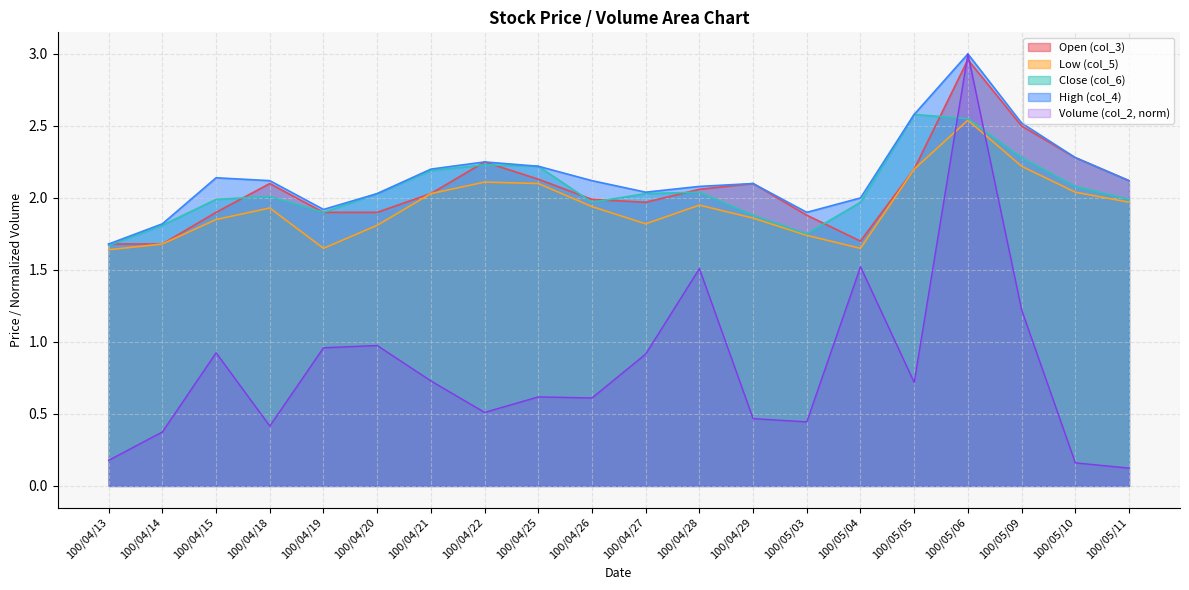

True or false: col_5 has a value of 1.1 at 100/04/13.

False